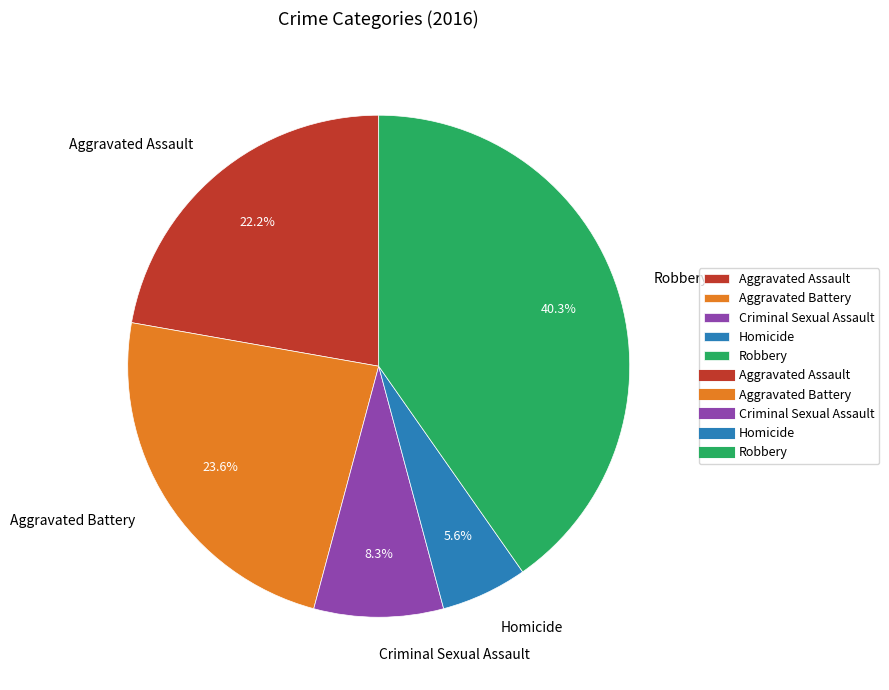

True or false: Robbery accounts for 31% of the total.

False